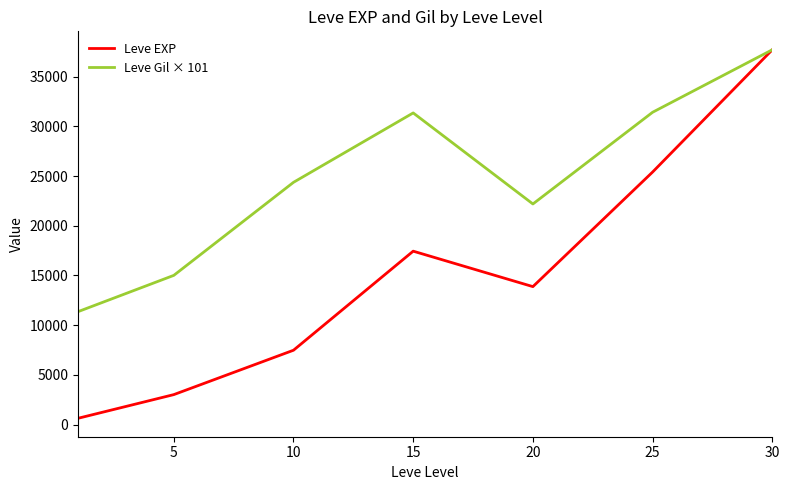

What is the minimum value for Leve Gil × 101?

11357.2